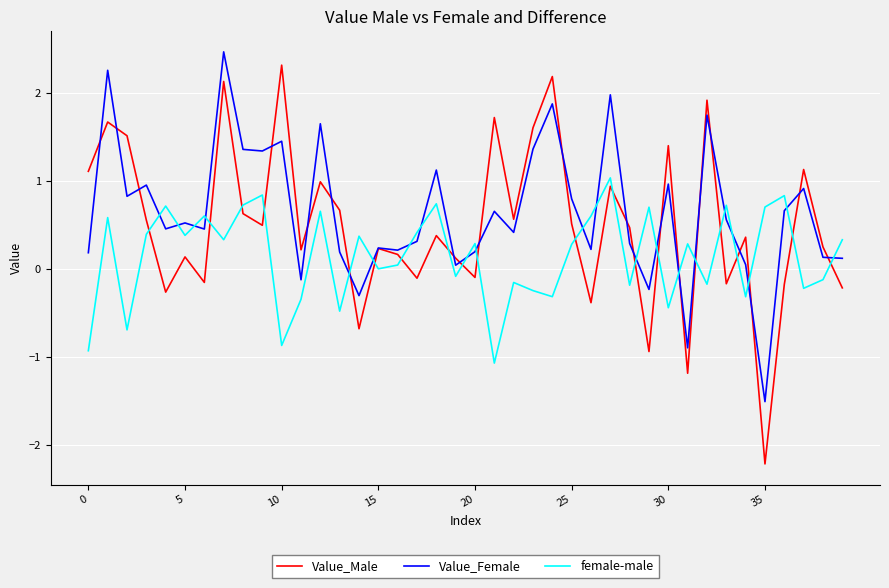

Which series has the widest spread of values?

Value_Male